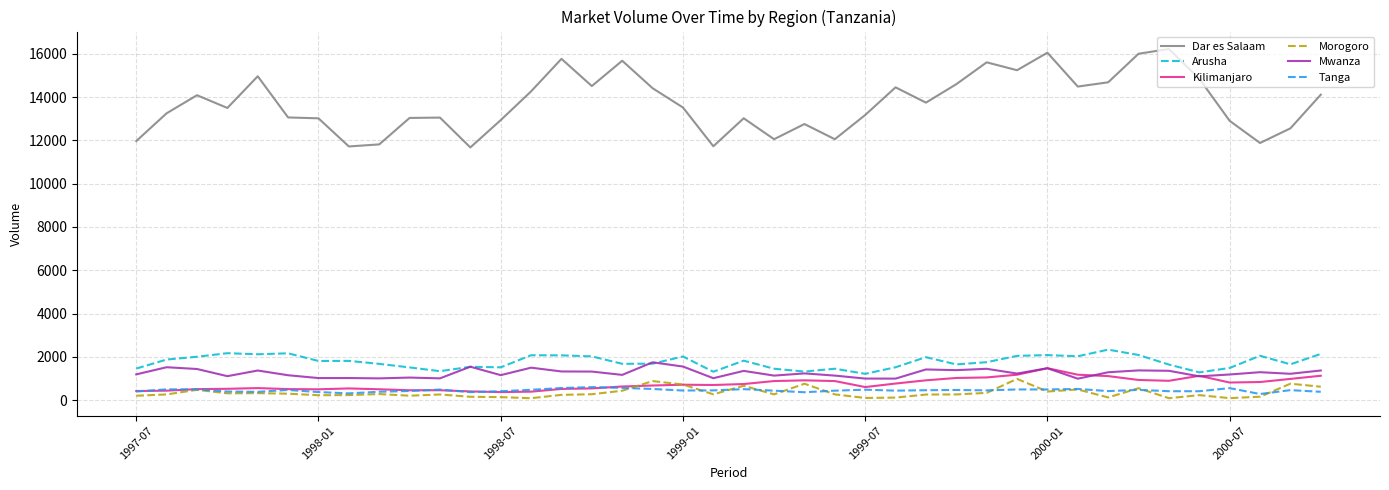

What is the maximum value shown in the chart?

16223.3